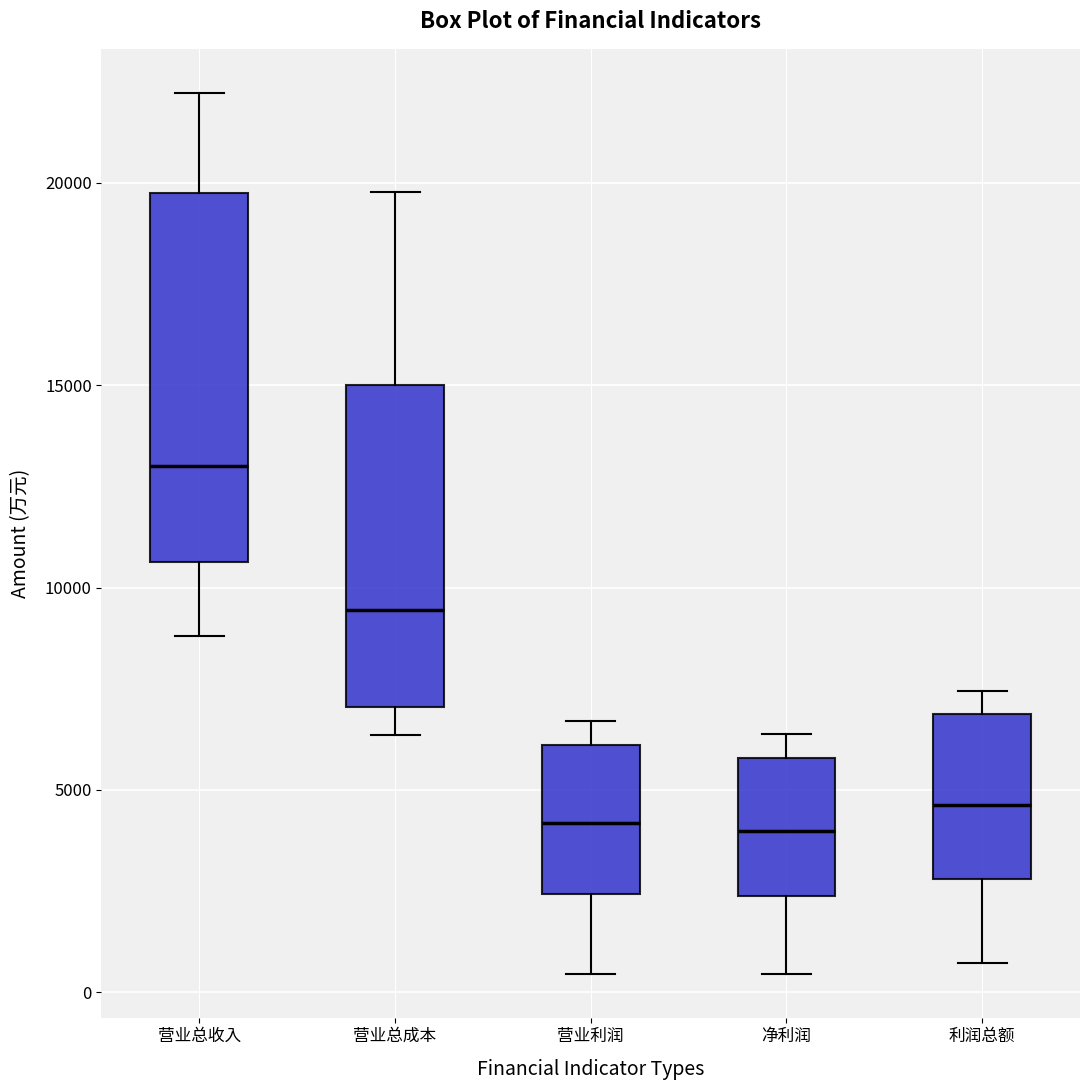

Reading left to right, read every box against the y-axis: the position of its median line, the range the box covers, and the ends of its whiskers. The values are not printed on the chart, so give them approximately, as read against the axis.

营业总收入: median 13000, box 10500 to 20000, whiskers 9000 to 22000
营业总成本: median 9500, box 7000 to 15000, whiskers 6500 to 20000
营业利润: median 4000, box 2500 to 6000, whiskers 500 to 6500
净利润: median 4000, box 2500 to 6000, whiskers 500 to 6500
利润总额: median 4500, box 3000 to 7000, whiskers 500 to 7500